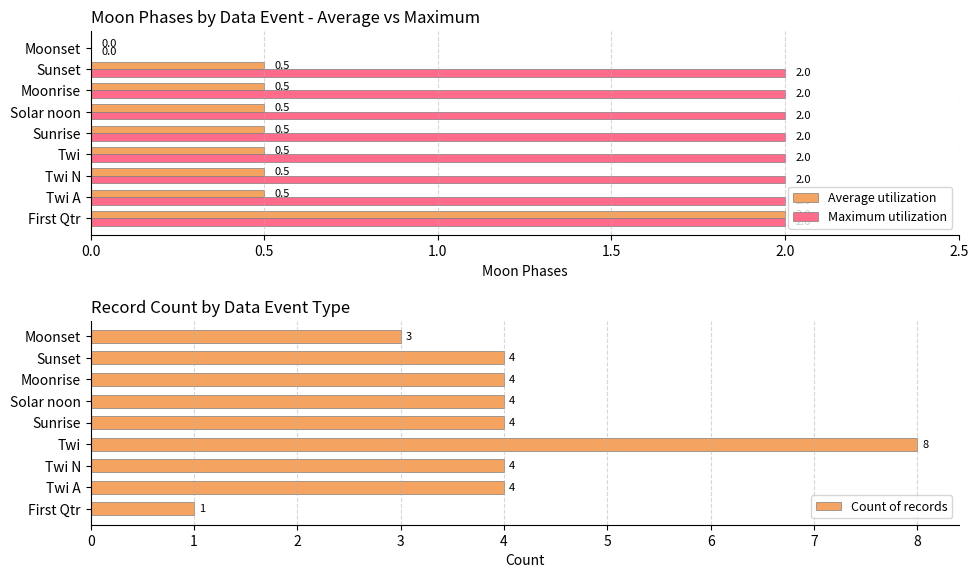

The Count of records series shows 1.2 at 8. True or false?

False